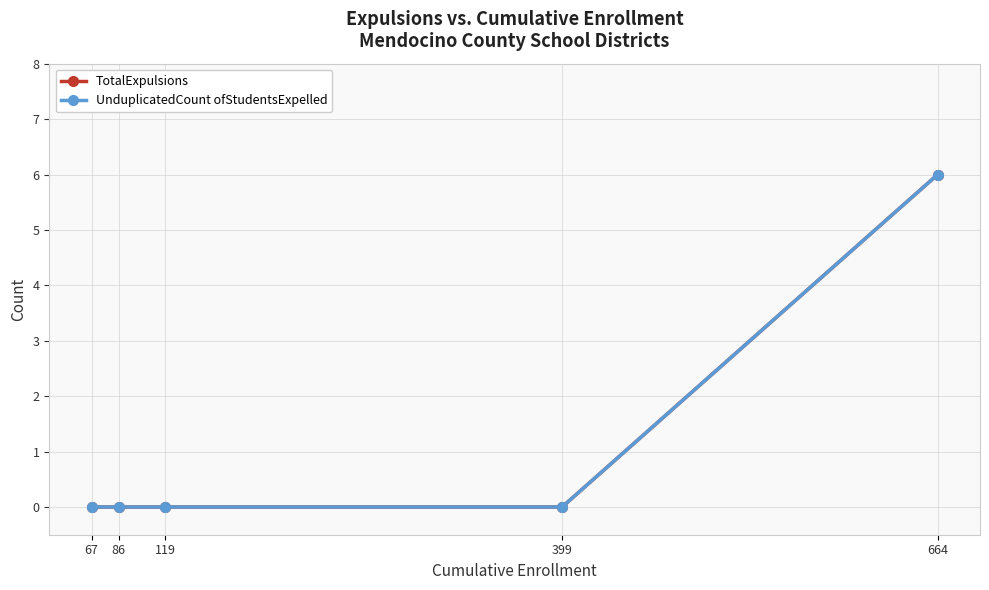

Which series has the largest total across all categories?

TotalExpulsions